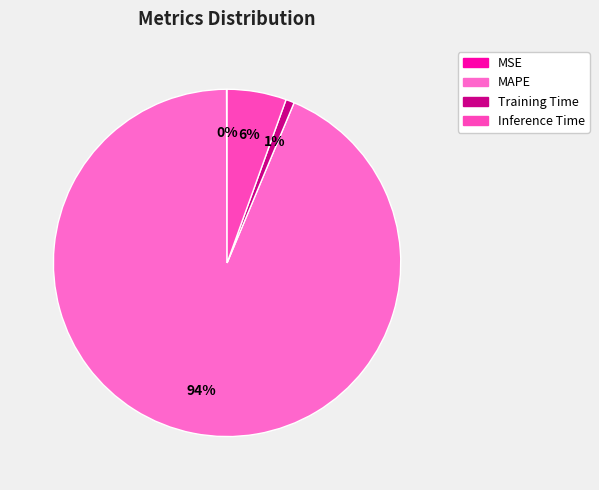

Between MAPE and MSE, which is larger?

MAPE